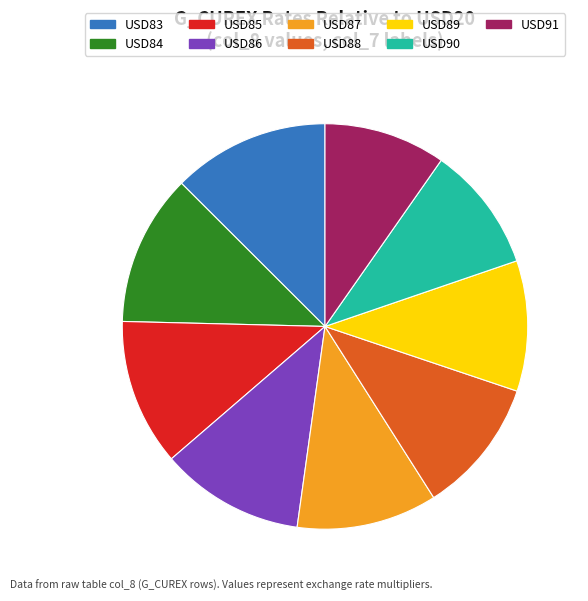

Do USD83 and USD91 together represent more than half of the pie?

No